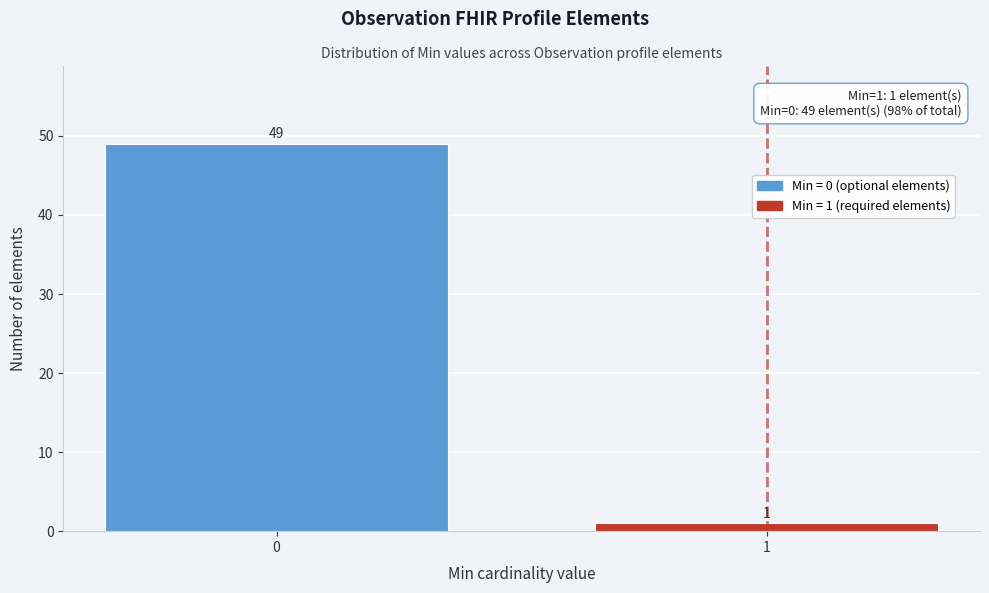

Reading right to left, what are all the values shown in this chart?

1=1	0=49